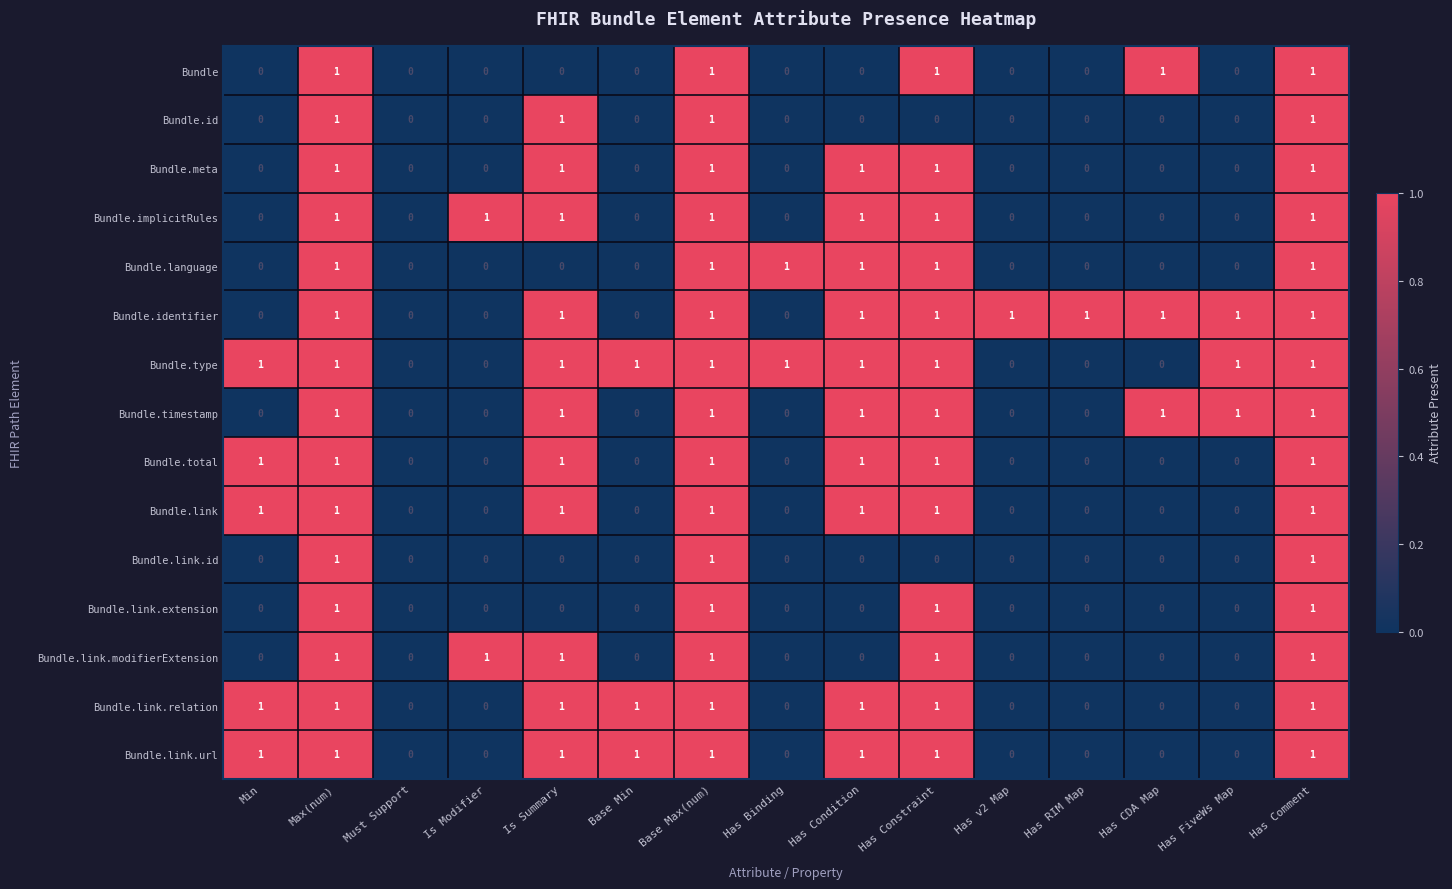

What is the sum of all Bundle.link.id values?

3